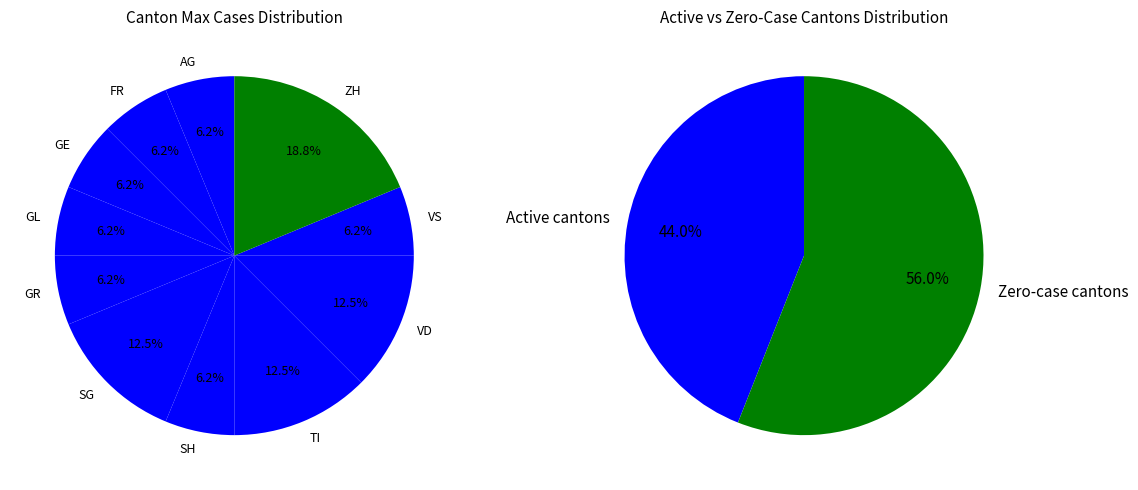

Does 18 account for over 50% of the chart?

No